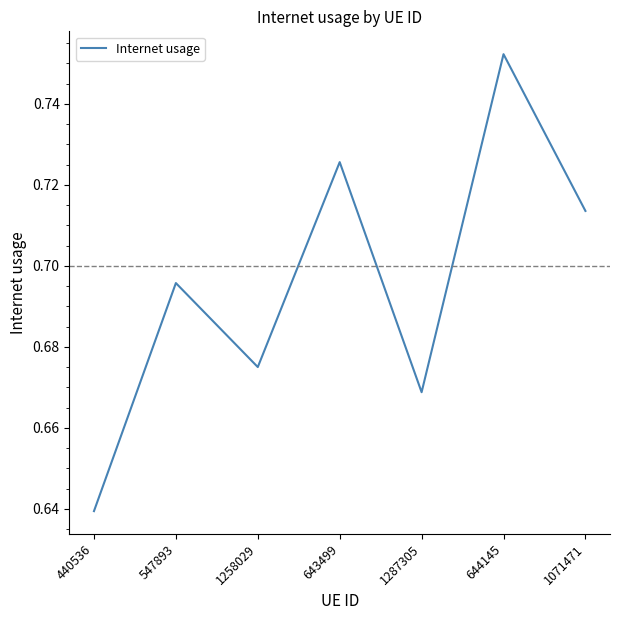

Which label corresponds to the smallest value in the chart?

440536